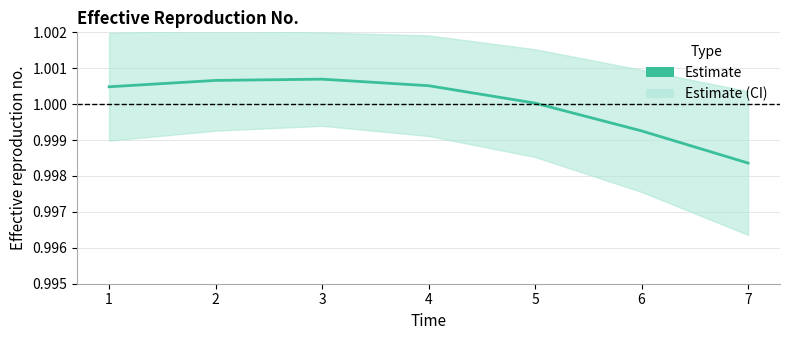

True or false: the data shows 1.0 at 6.

True